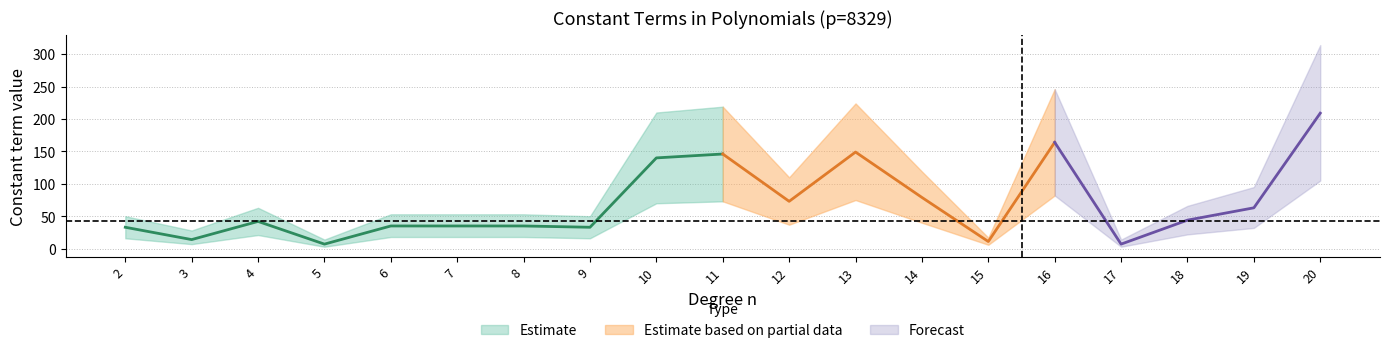

How many lines are shown in the chart?

3